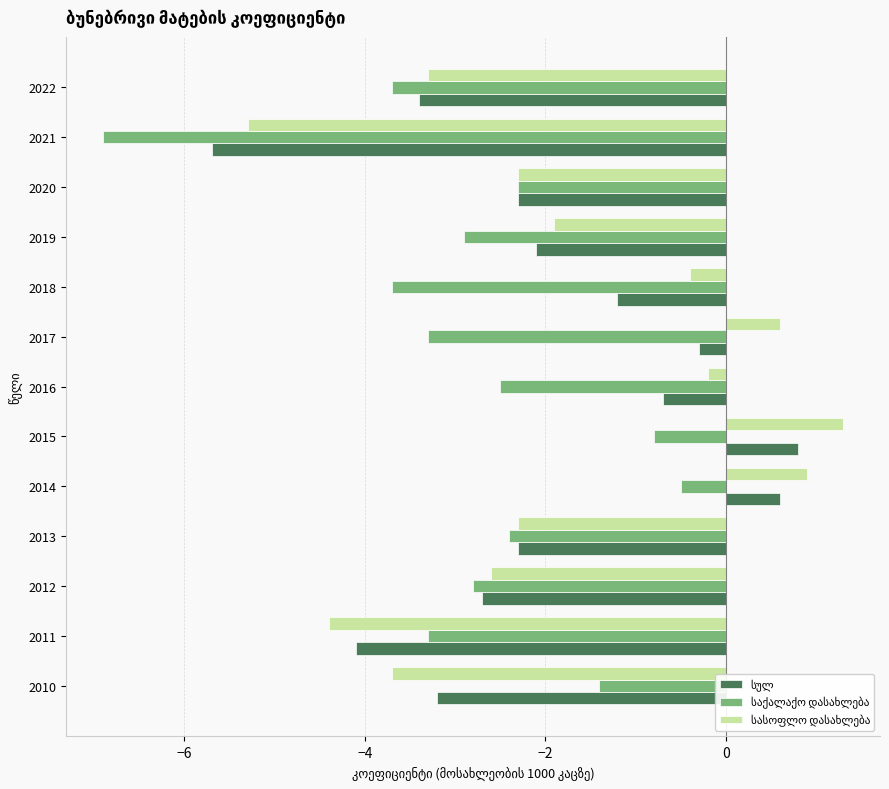

What is the spread (max minus min) of values at 2011?

1.1